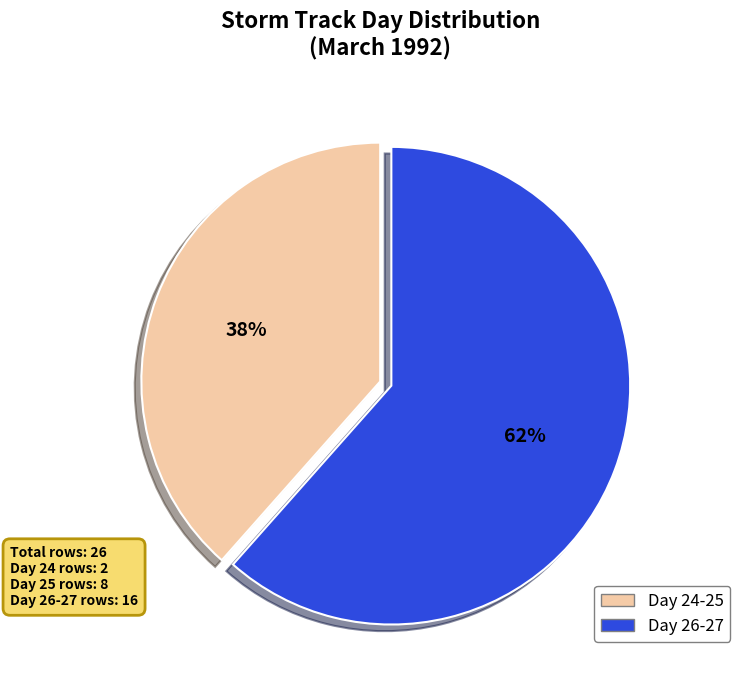

Approximately how many times larger is the value at Day 26-27 compared to Day 24-25?

1.6